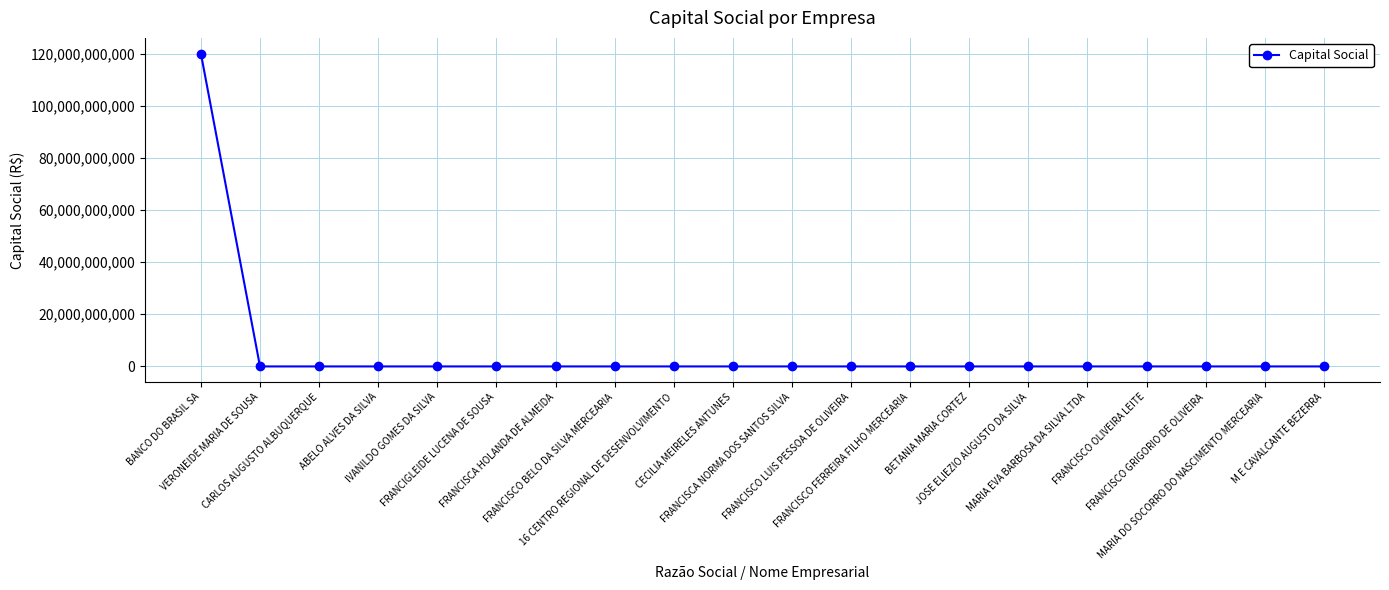

True or false: the data shows 44223693278 at FRANCISCA HOLANDA DE ALMEIDA.

False